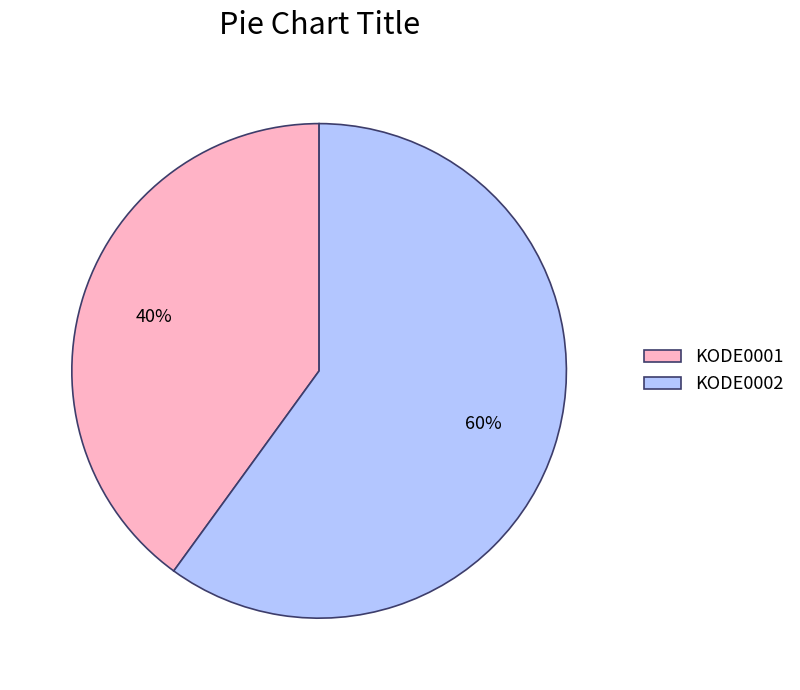

Which has a higher value, KODE0001 or KODE0002?

KODE0002